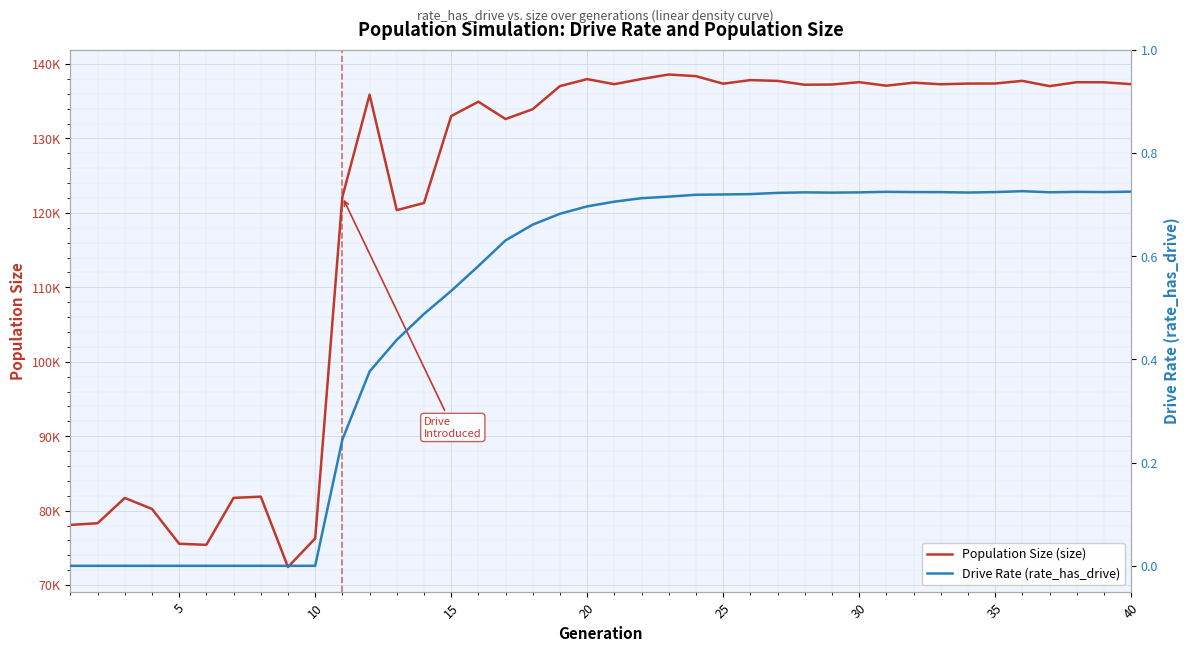

What are all the series names shown in the legend?

Population Size (size), Drive Rate (rate_has_drive)